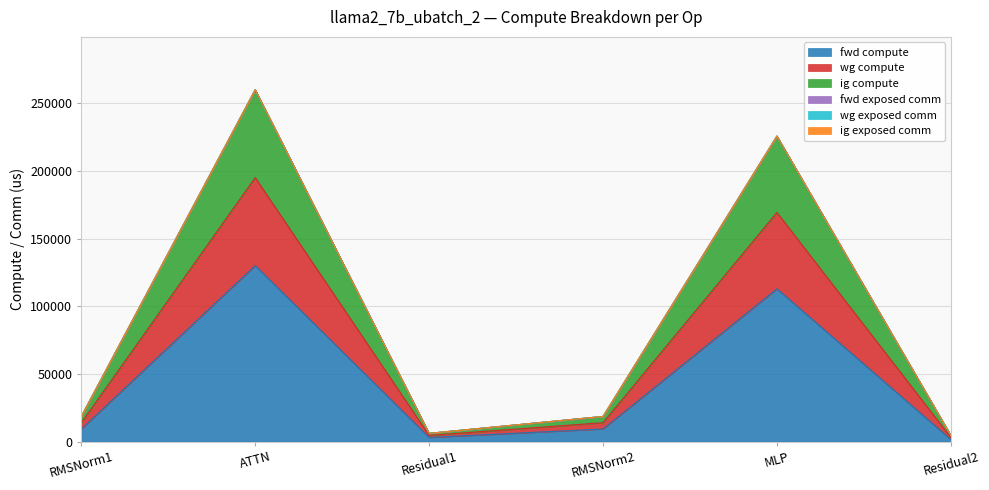

True or false: wg compute and ig compute cross at least once.

False